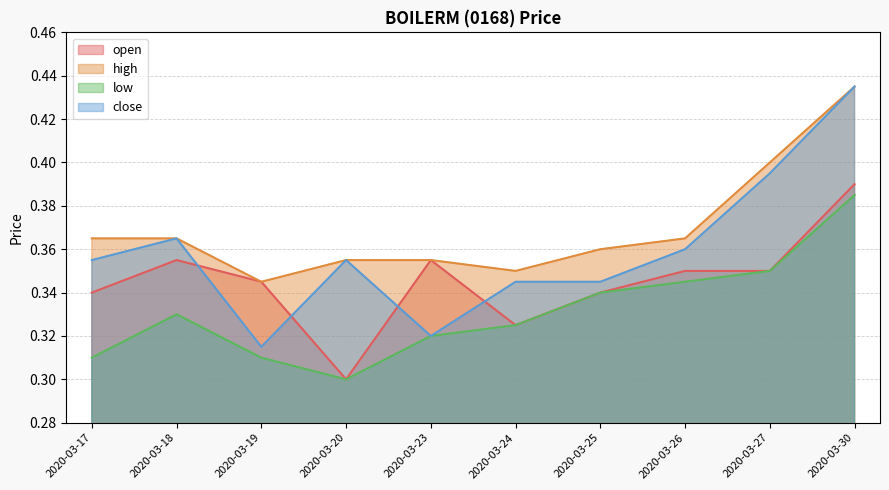

What are all the series names shown in the legend?

open, high, low, close